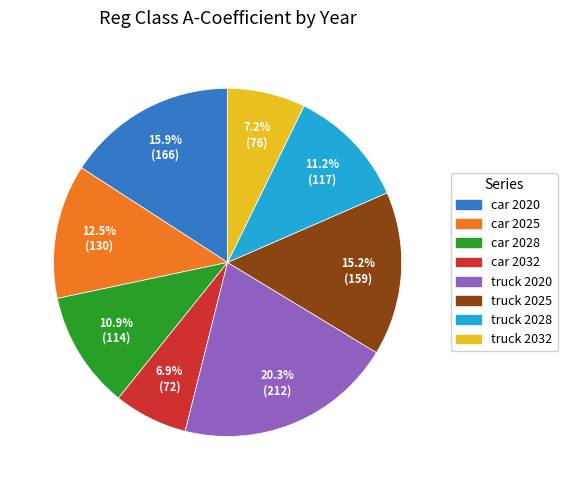

What percentage is the truck 2032 slice, to the nearest percent?

7%